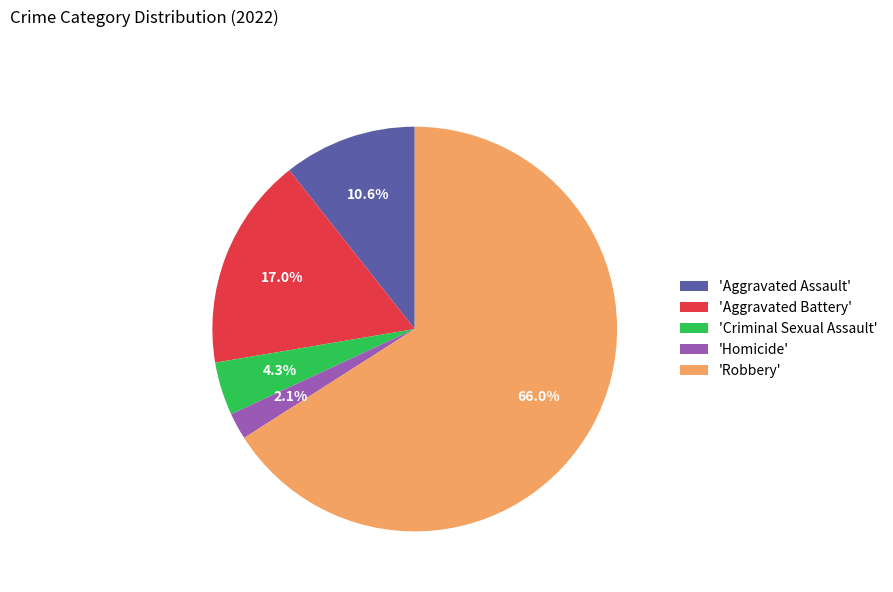

Which slice is the smallest?

'Homicide'